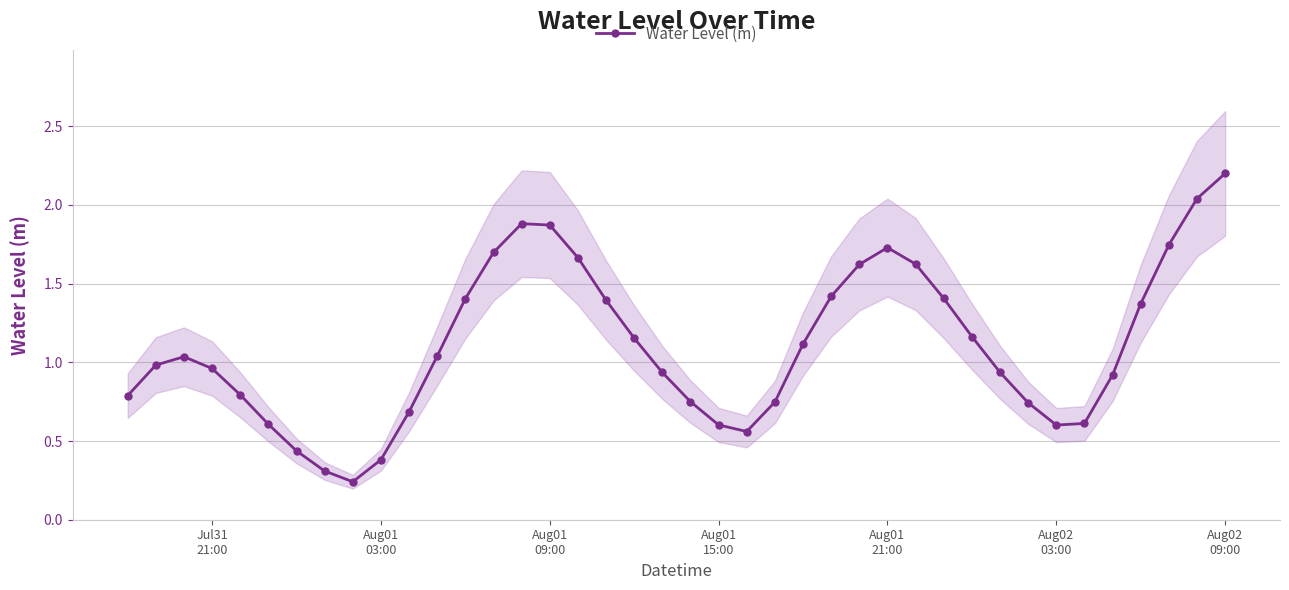

True or false: Water Level (m) has more than 0 interior local peaks.

True